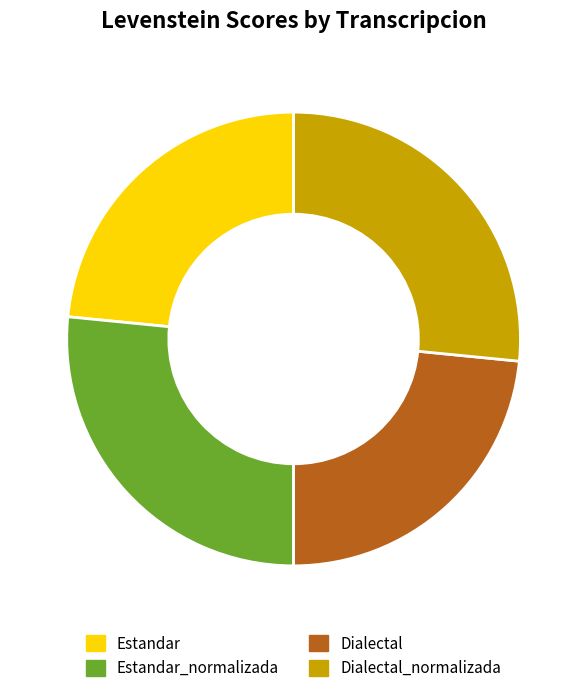

The Estandar_normalizada slice represents 20% of the pie. True or false?

False